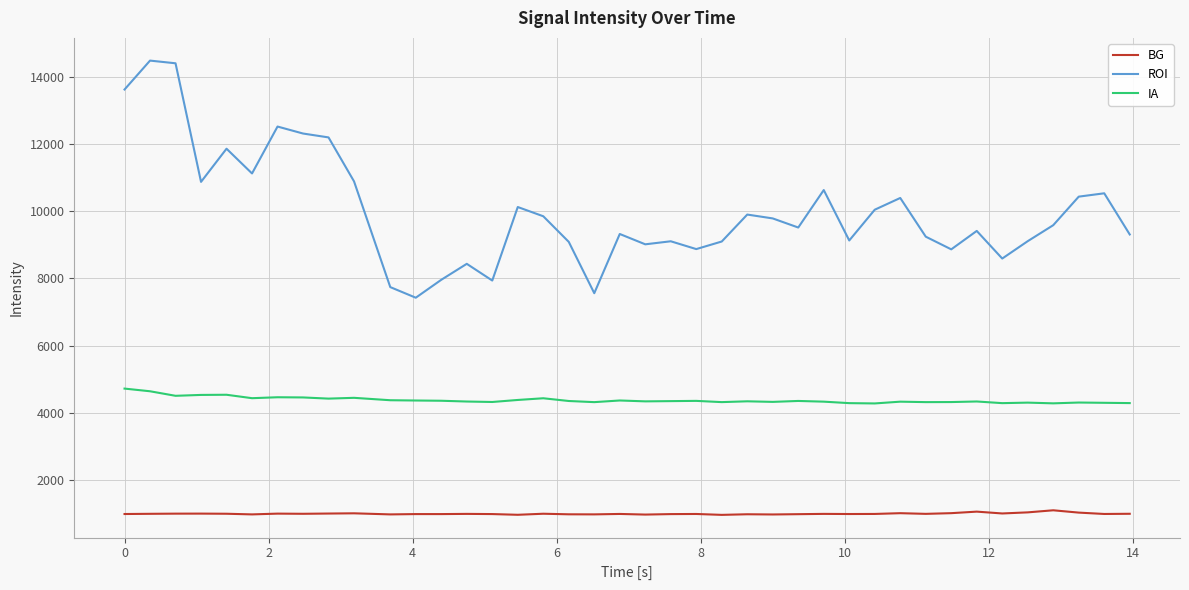

Is this an area chart (filled region under the line)?

No